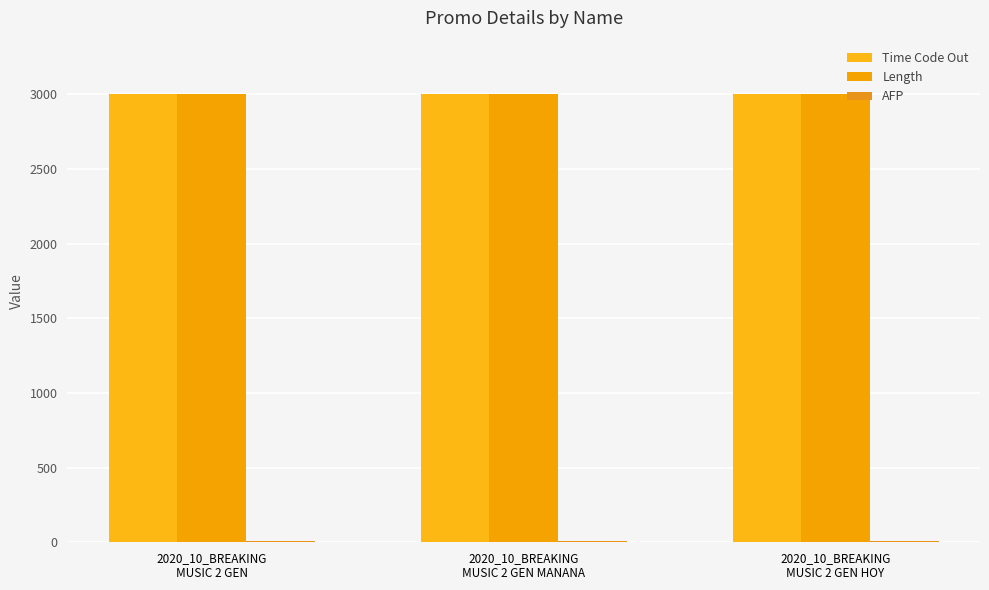

How many categories are shown in the chart?

3